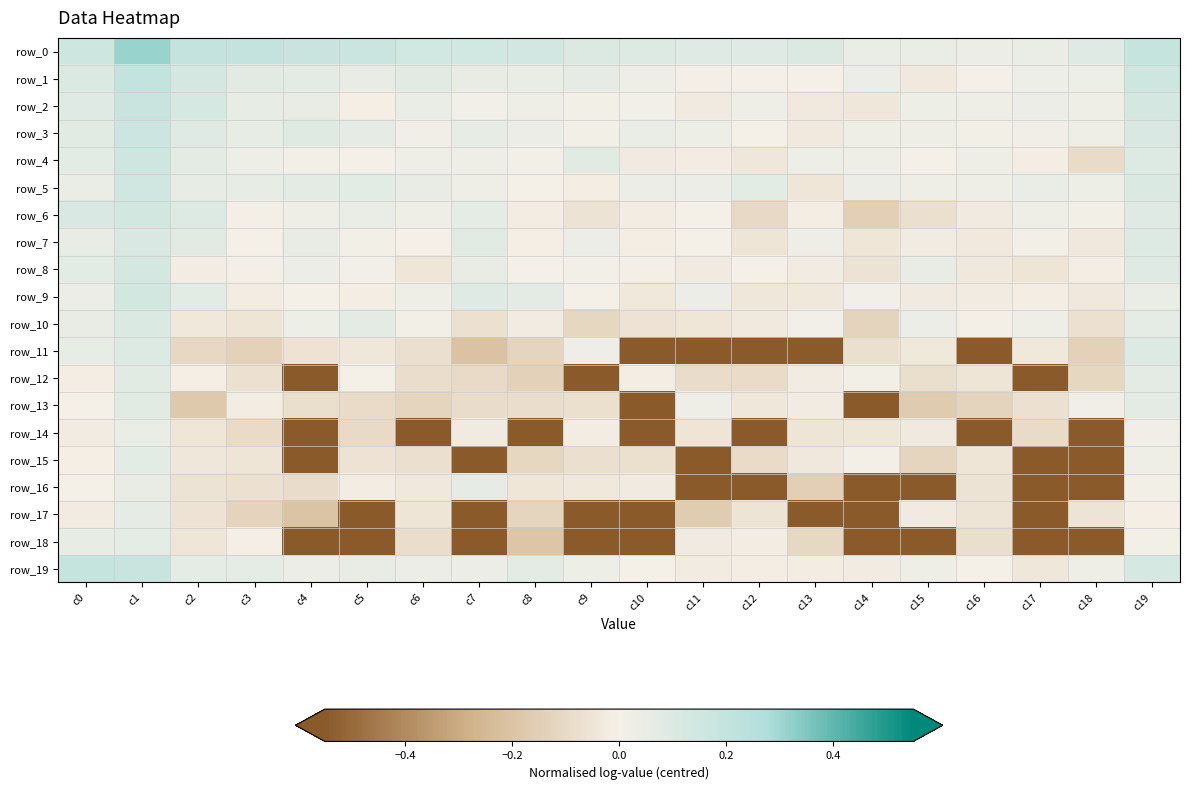

What is the maximum value shown in the chart?

0.3